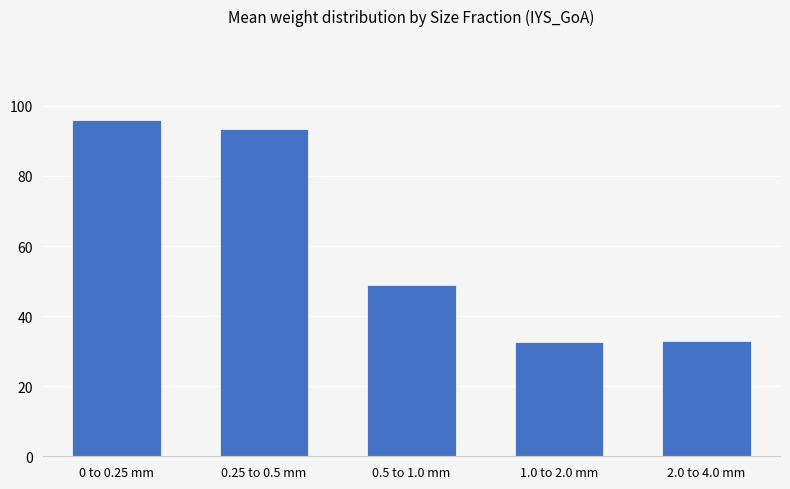

True or false: the data shows 49.0 at 0.5 to 1.0 mm.

True